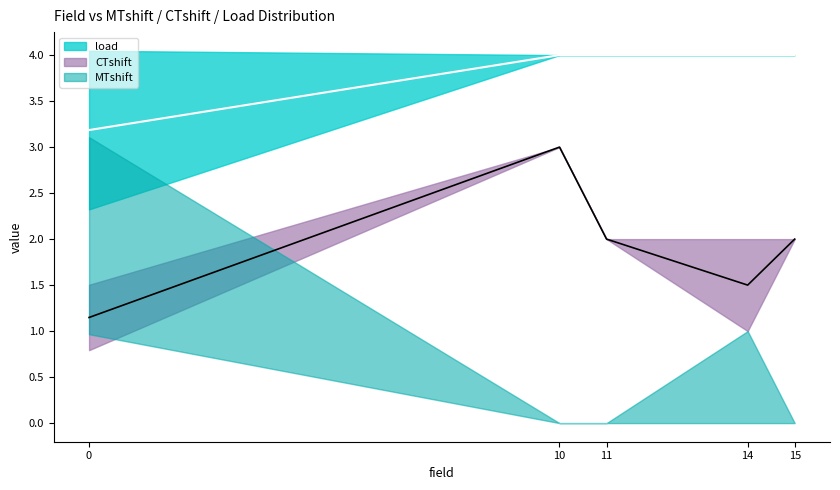

Is the value of MTshift at 15 greater than the value of load at 15?

No